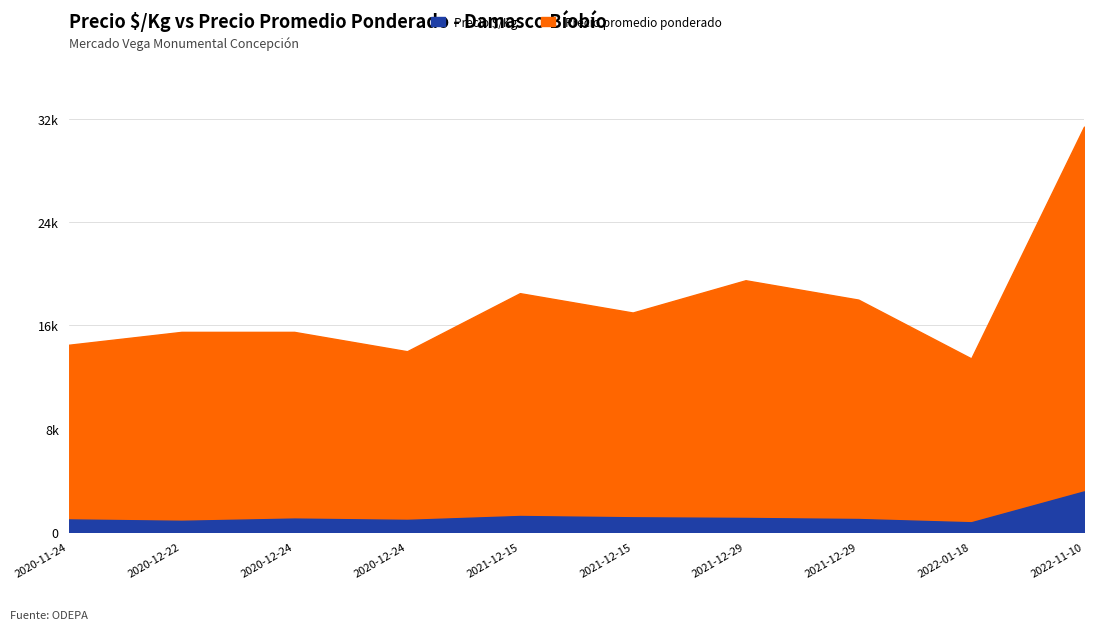

How many lines are shown in the chart?

2